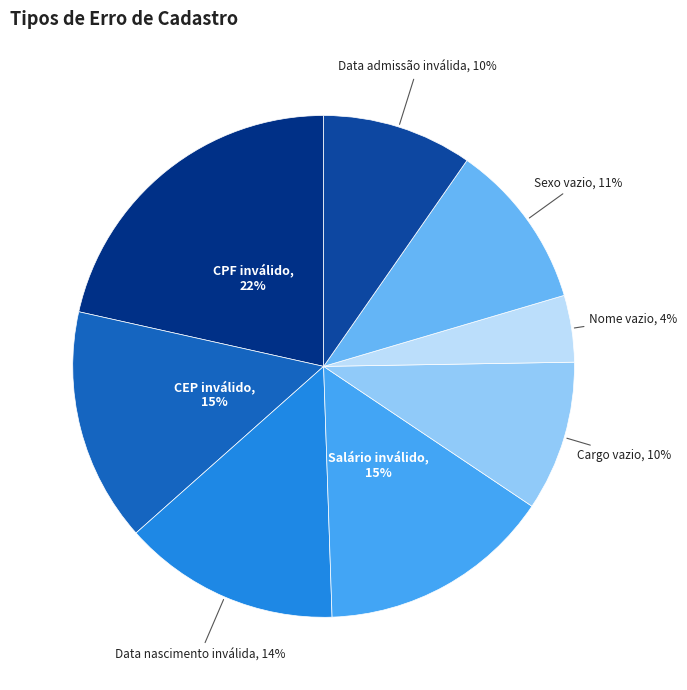

To the nearest percent, what is the difference between the CEP inválido and Cargo vazio slice percentages?

5%